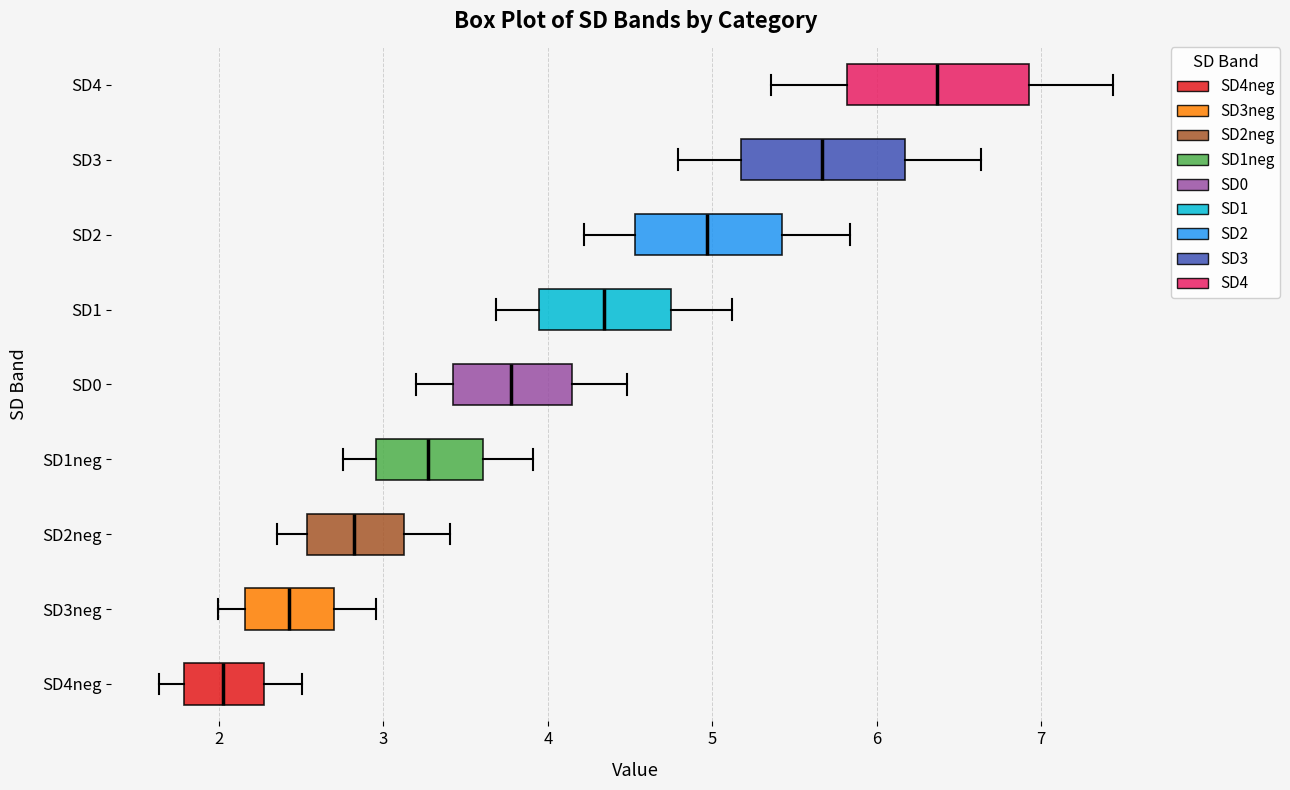

Which box is the widest, from its left edge to its right edge?

SD4